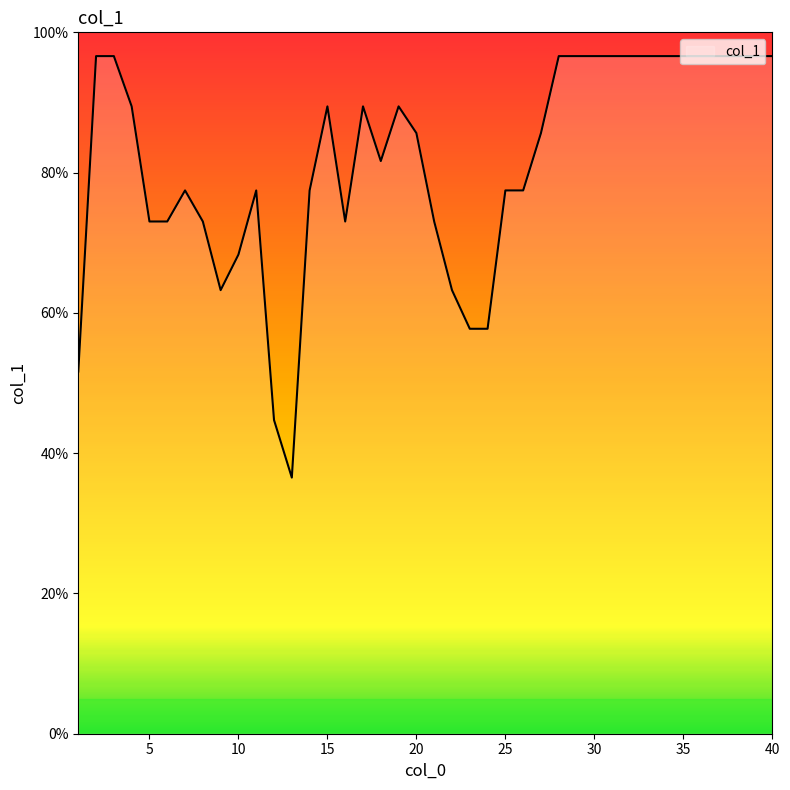

True or false: the data has more than 1 interior local peaks.

True